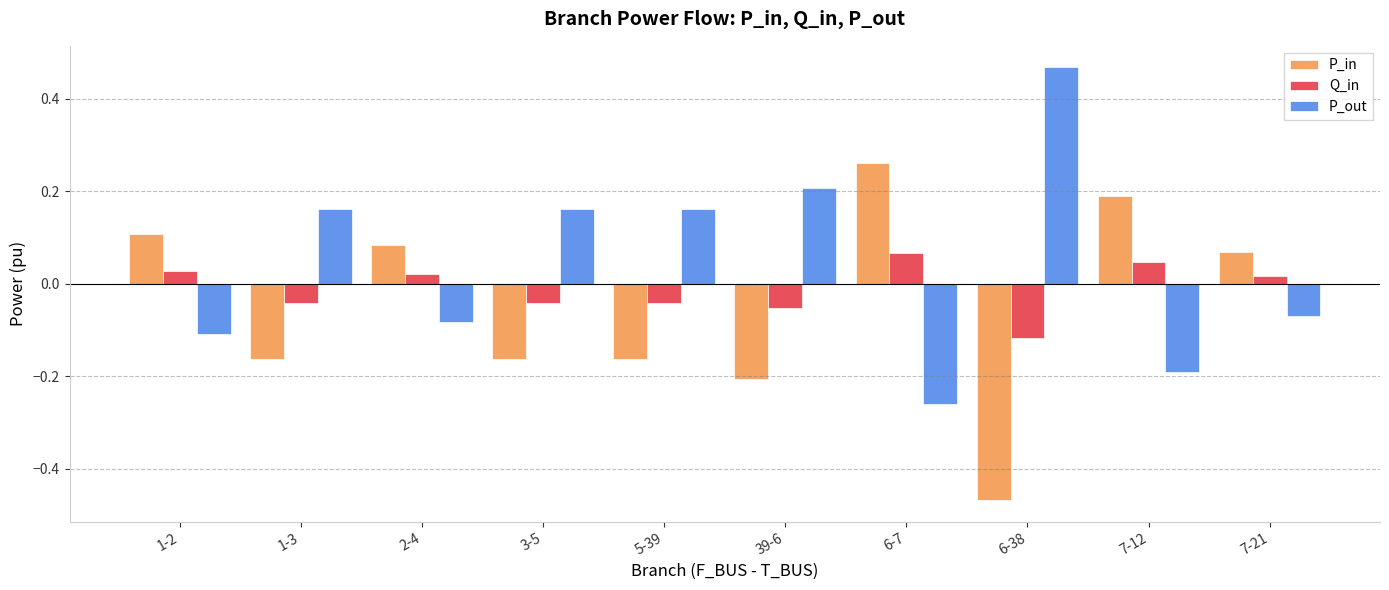

List the series in order of their peak value, highest first.

P_out, P_in, Q_in